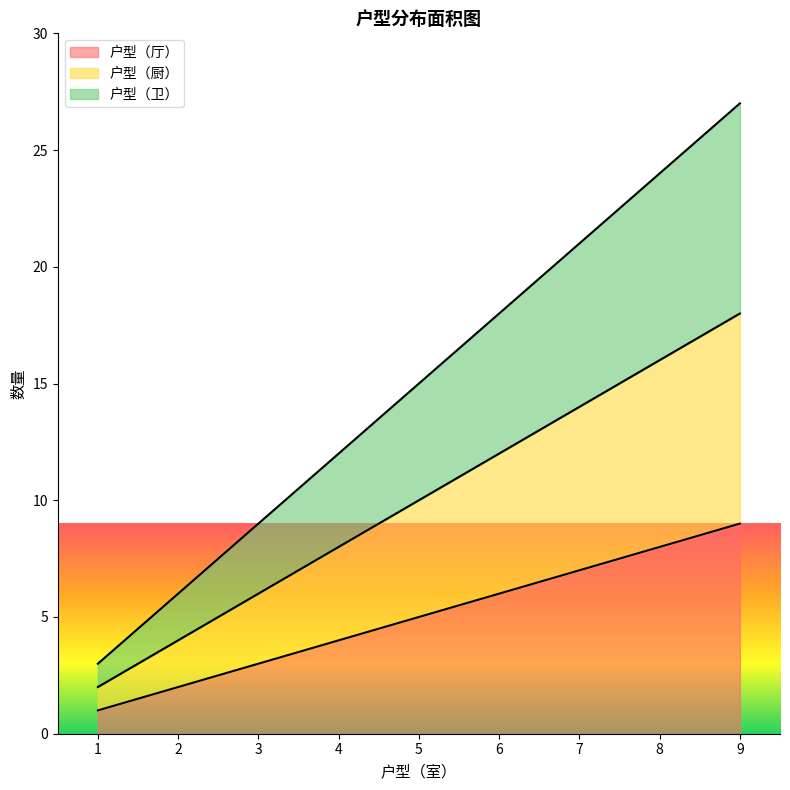

What is the value of the 户型（厨） point at the 7th from the left?

14